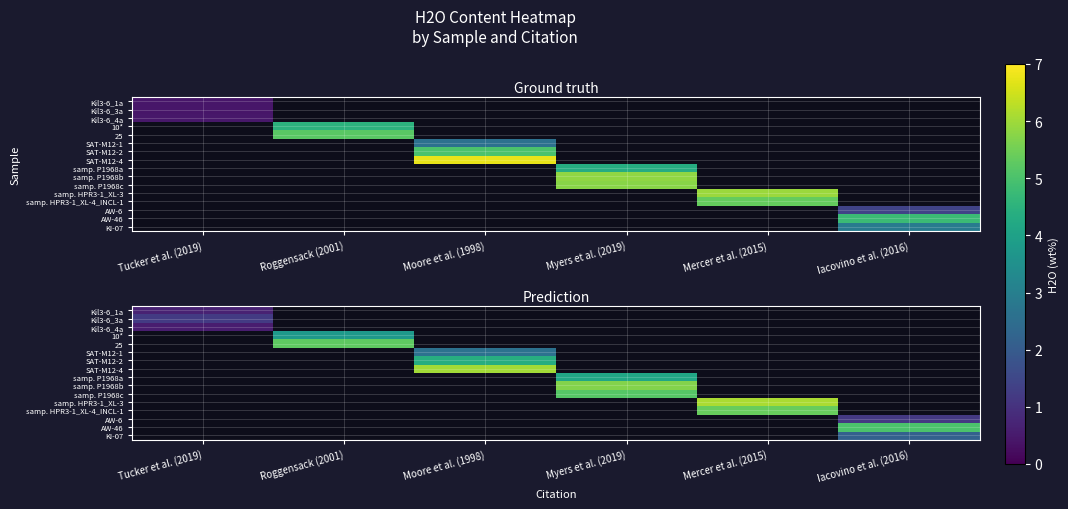

How many distinct data groups are displayed?

16